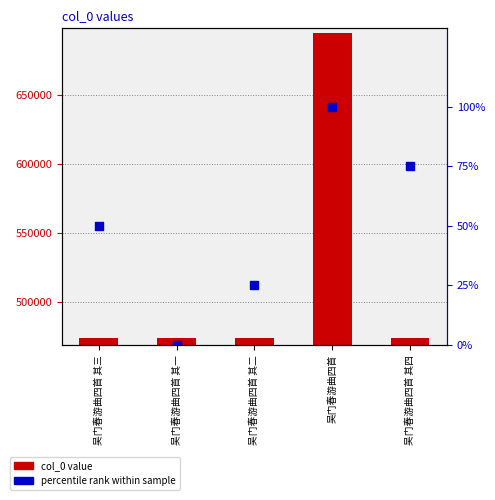

At which category is the sum across all series the highest?

吴门春游曲四首